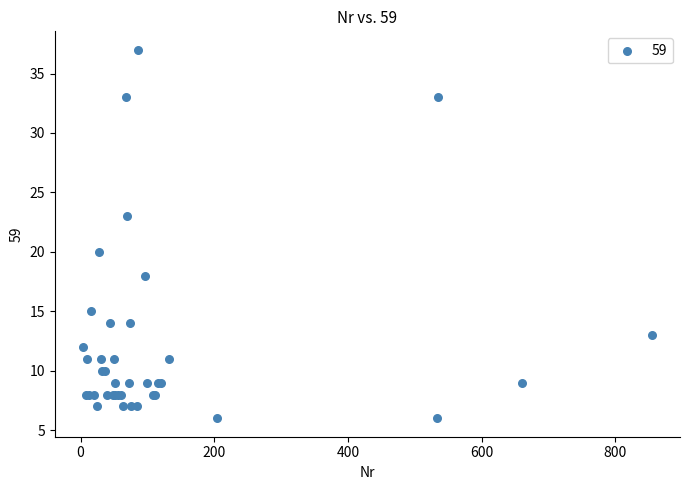

What Y value in the scatter plot is closest to 21?

20